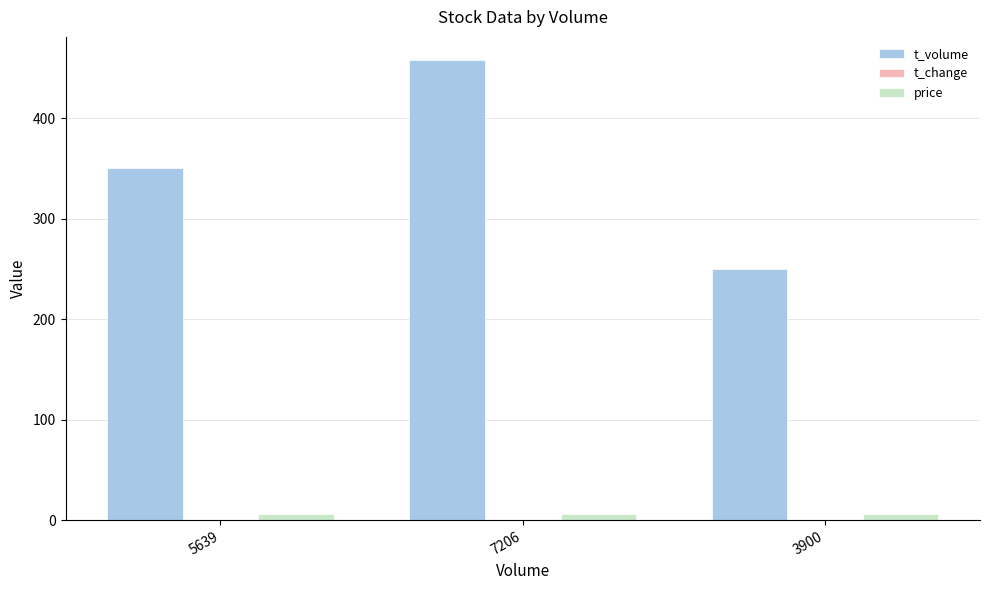

How many groups of bars are there?

3